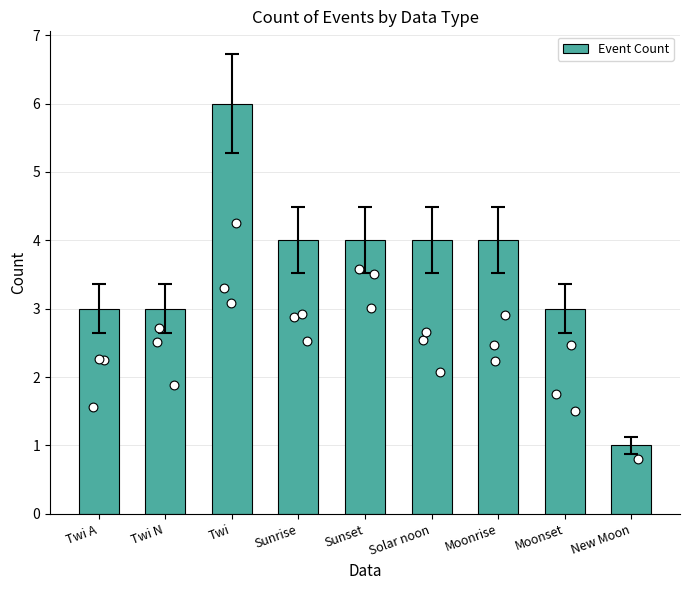

What is the ratio of the value at Sunrise to the value at New Moon?

4.0